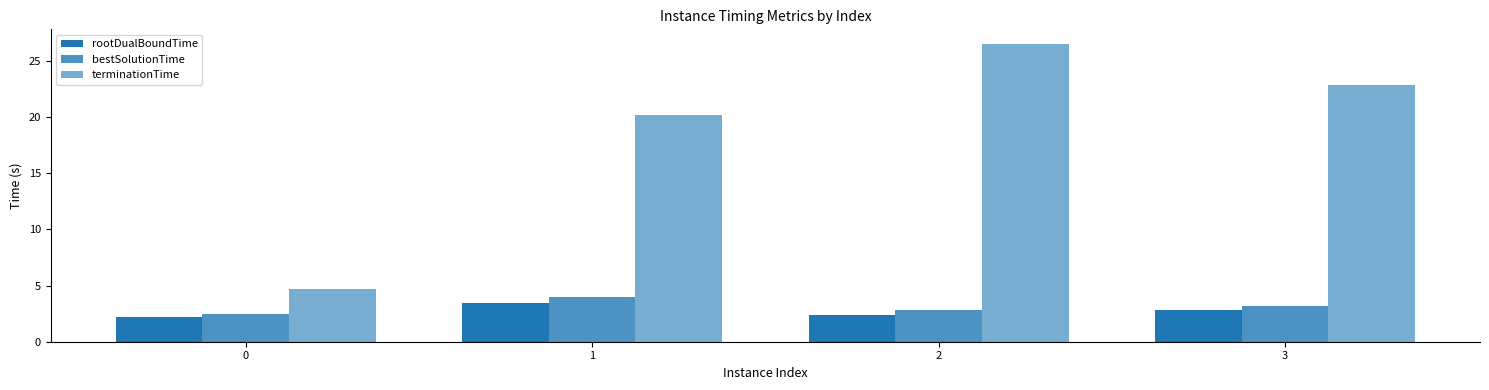

How many groups of bars are there?

4